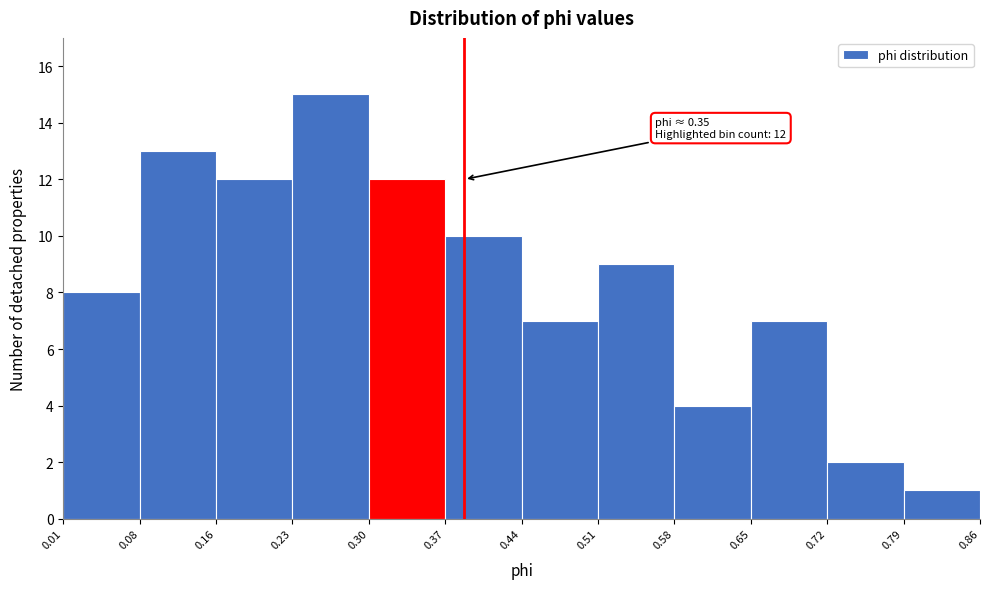

Over which range of the x-axis is the bar tallest?

0.23 to 0.30